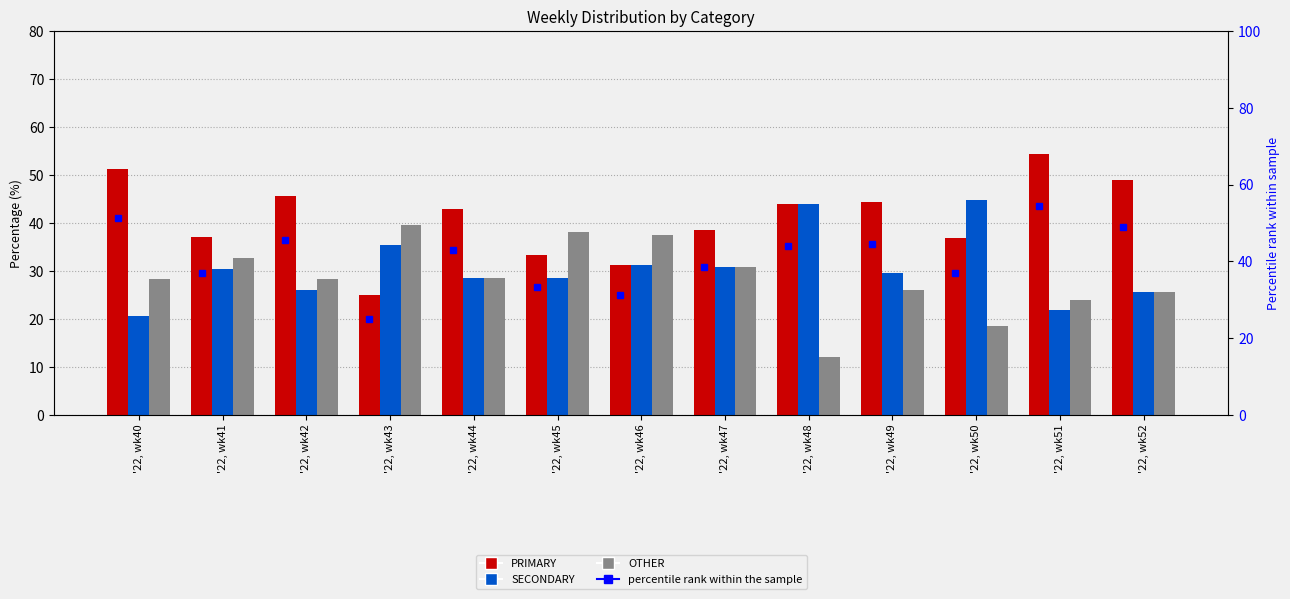

At how many categories does at least one series exceed 49?

2